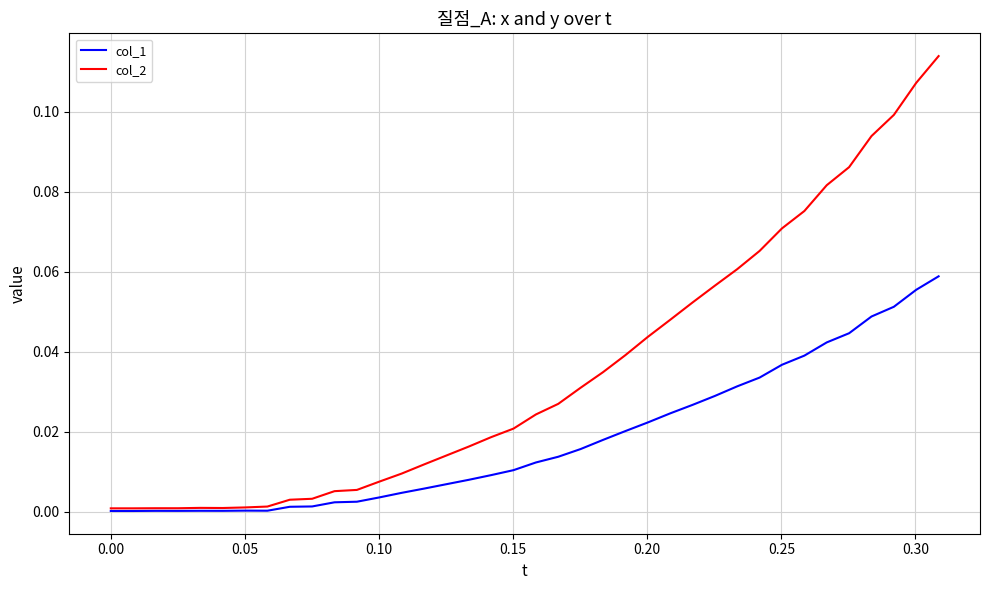

Which series has the largest total across all categories?

col_2